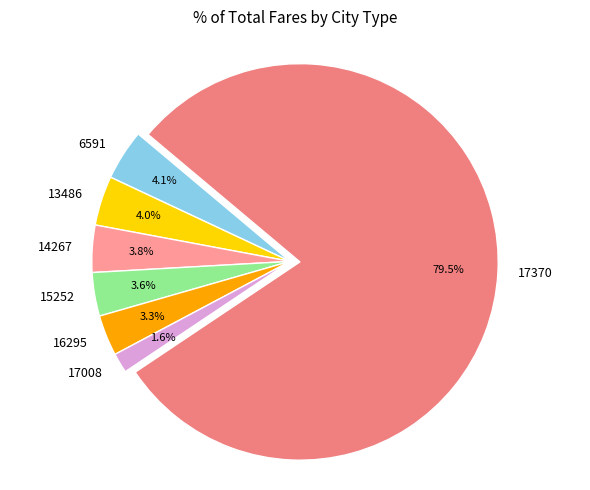

What is the smallest slice in the pie chart?

17008